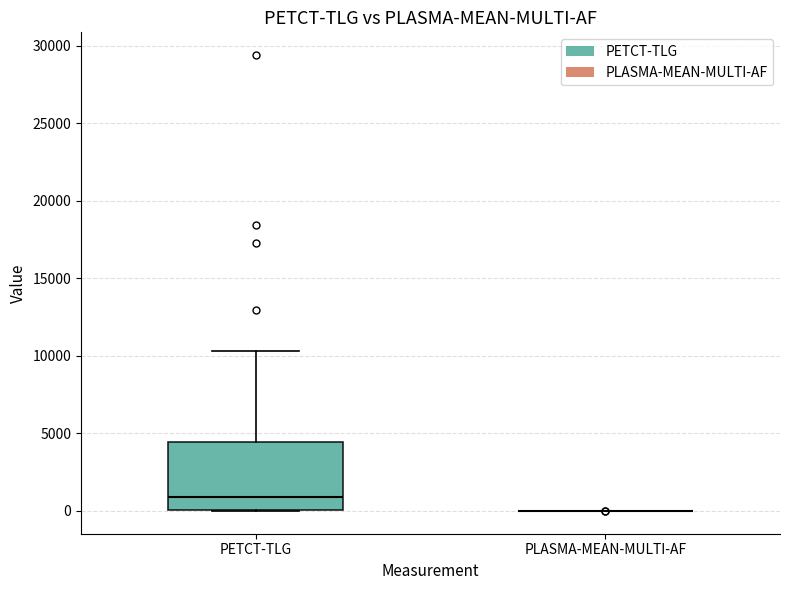

Reading left to right, transcribe this box plot: for each box, give where its median line is, the range the box spans, and where its two whiskers end, as read against the y-axis. The values are not printed on the chart, so give them approximately, as read against the axis.

PETCT-TLG: median 1000, box 0 to 4500, whiskers 0 to 10500
PLASMA-MEAN-MULTI-AF: box collapsed to a line at 0, whiskers 0 to 0